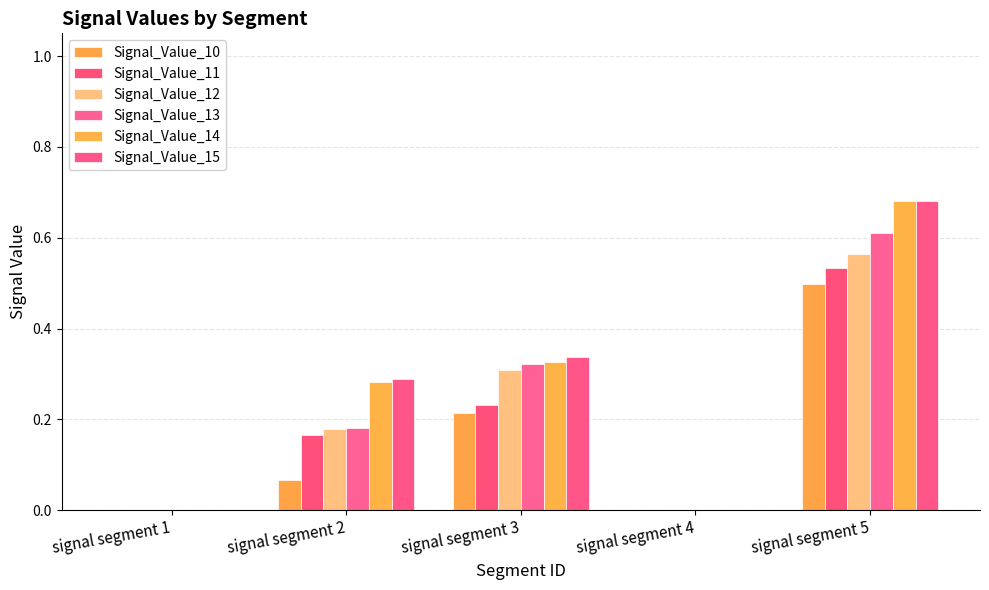

Are the bars horizontal?

No